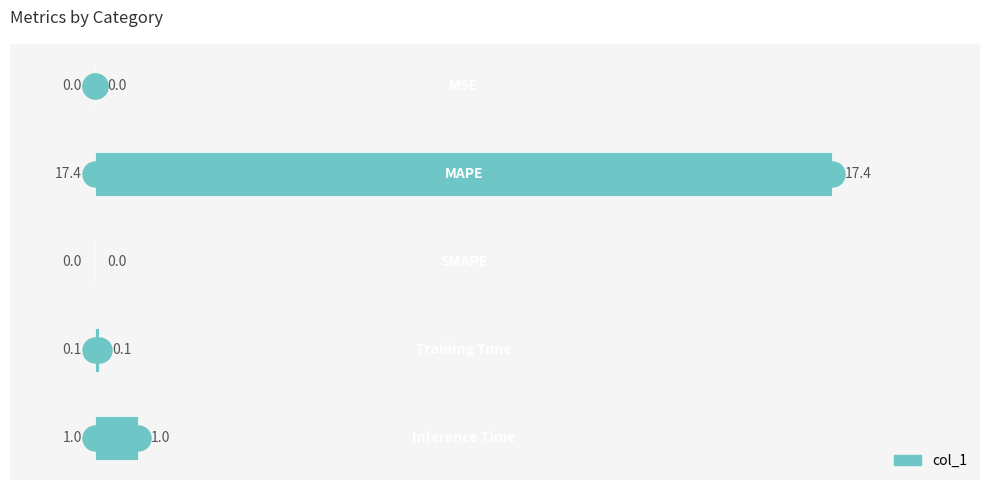

What is the sum of all values?

18.5